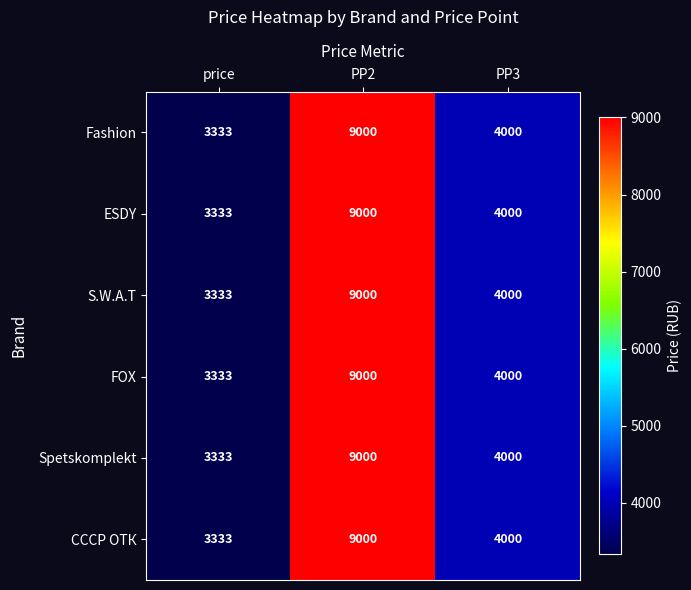

At which label does Fashion first exceed 4000?

PP2